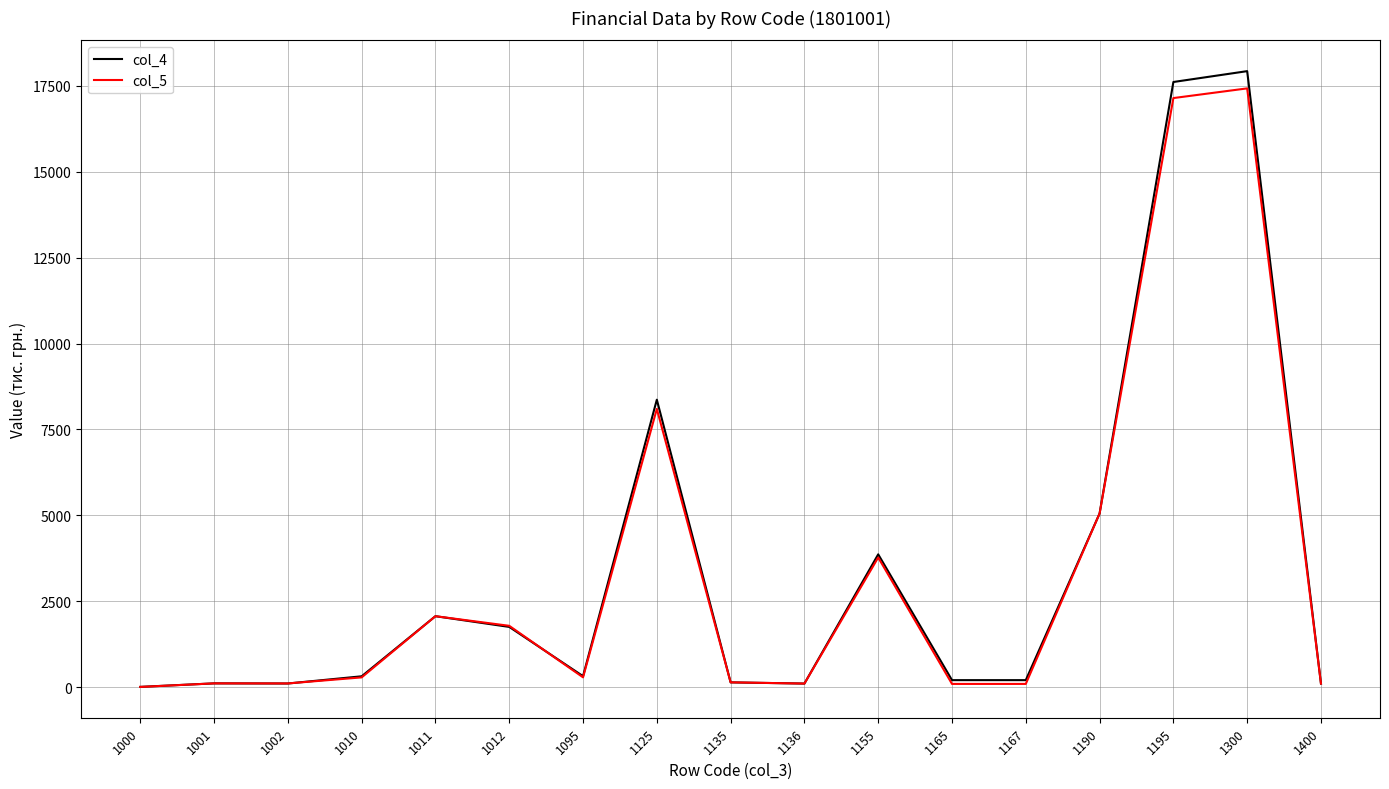

What is the spread (max minus min) of values at 1165?

110